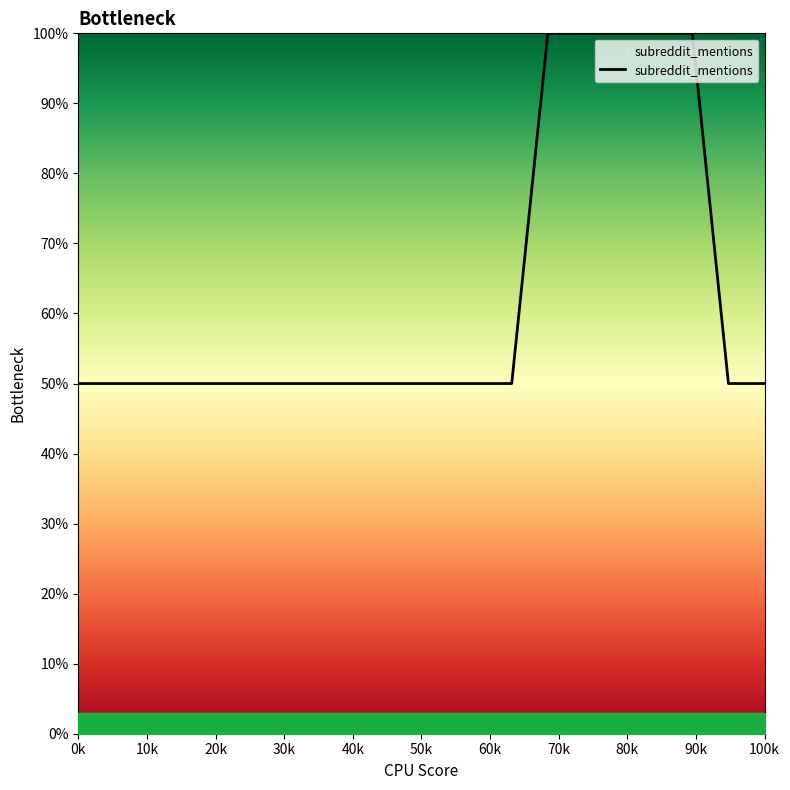

What is the greatest value displayed?

100